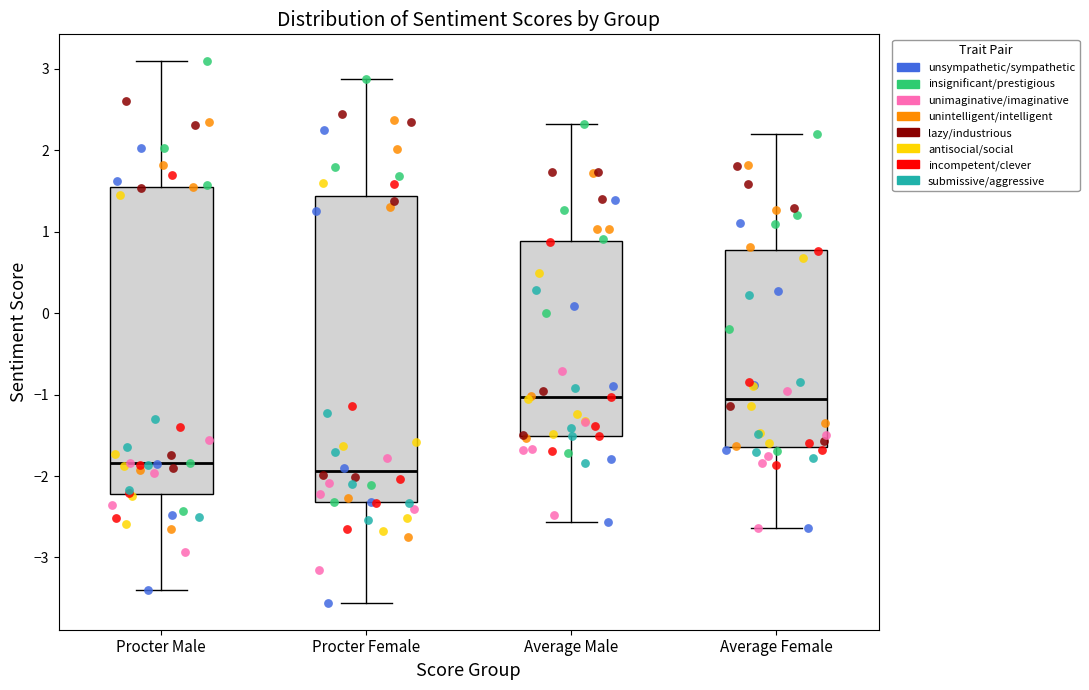

Where is the lower edge of the box for Average Female on the y-axis? The values are not printed on the chart, so give them approximately, as read against the axis.

-1.6